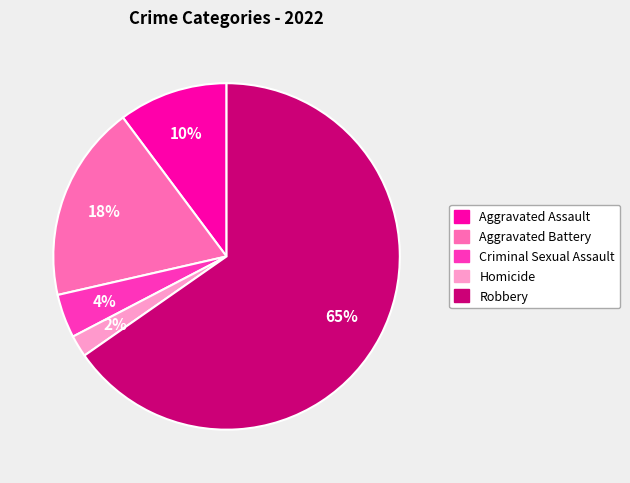

Count the number of slices in the pie.

5